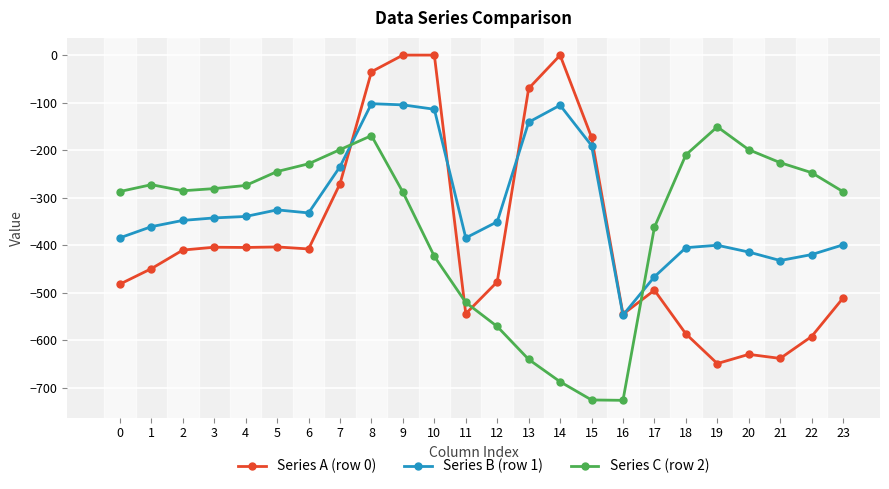

What is the spread (max minus min) of values at 0?

194.9